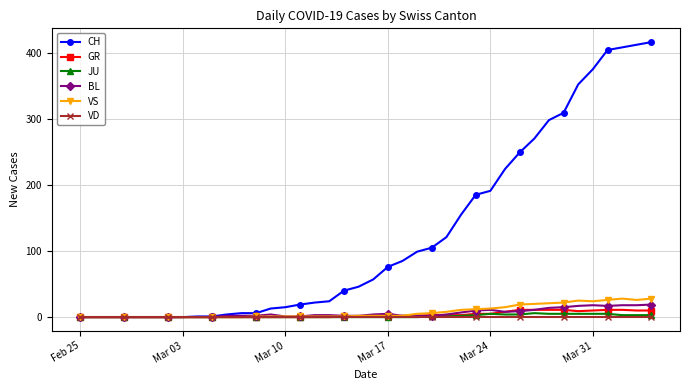

Which series has the widest spread of values?

CH